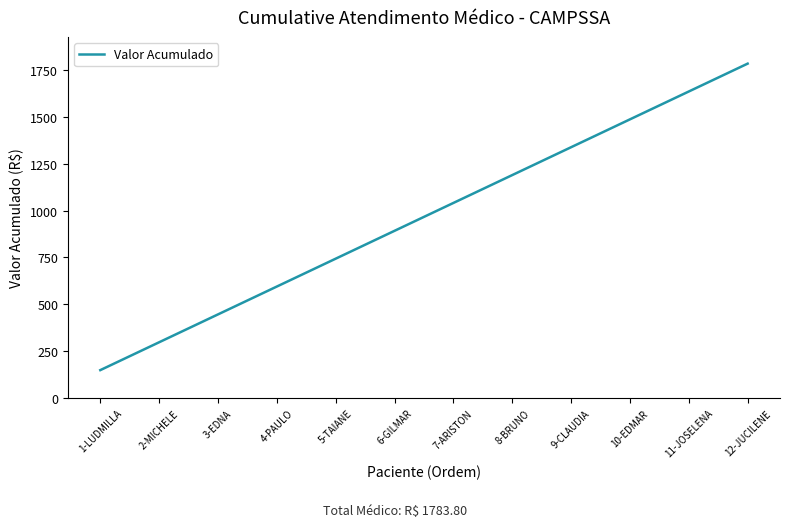

How many values exceed 1040?

6